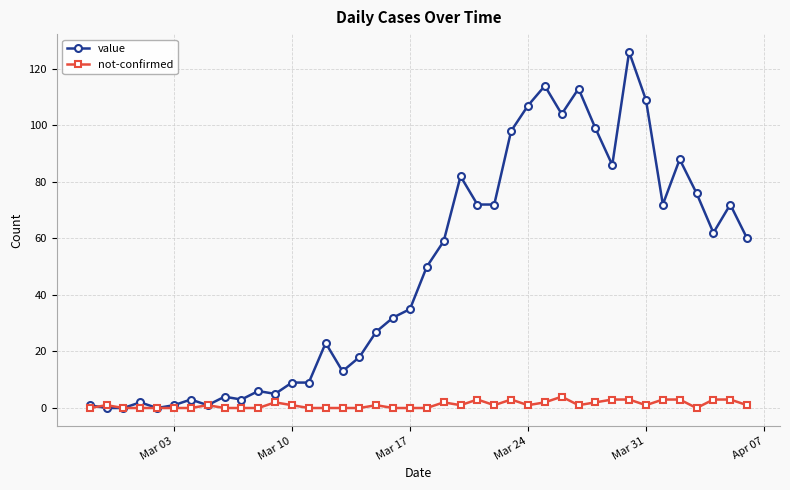

Which series has the largest range (max minus min)?

value